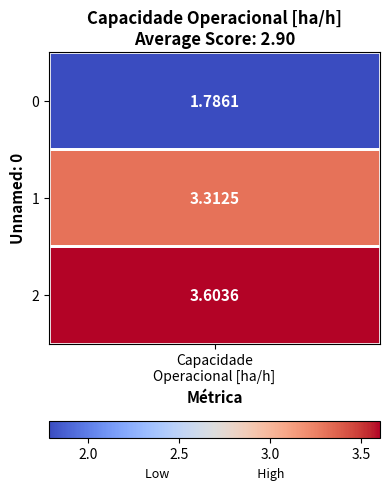

How many values in the 2 series are below 3?

1